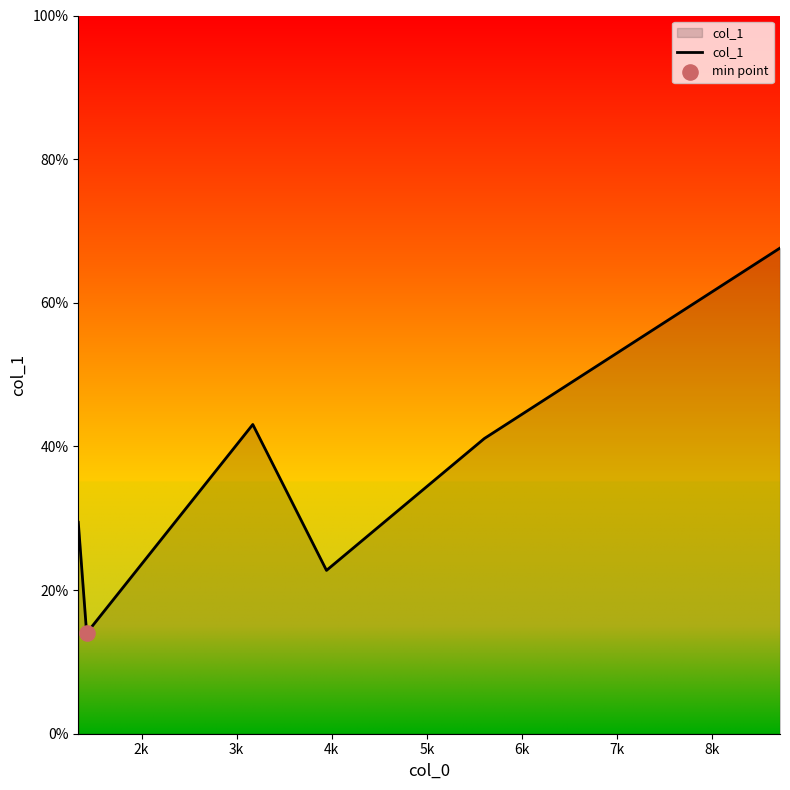

What is the sum of all values?

218.0